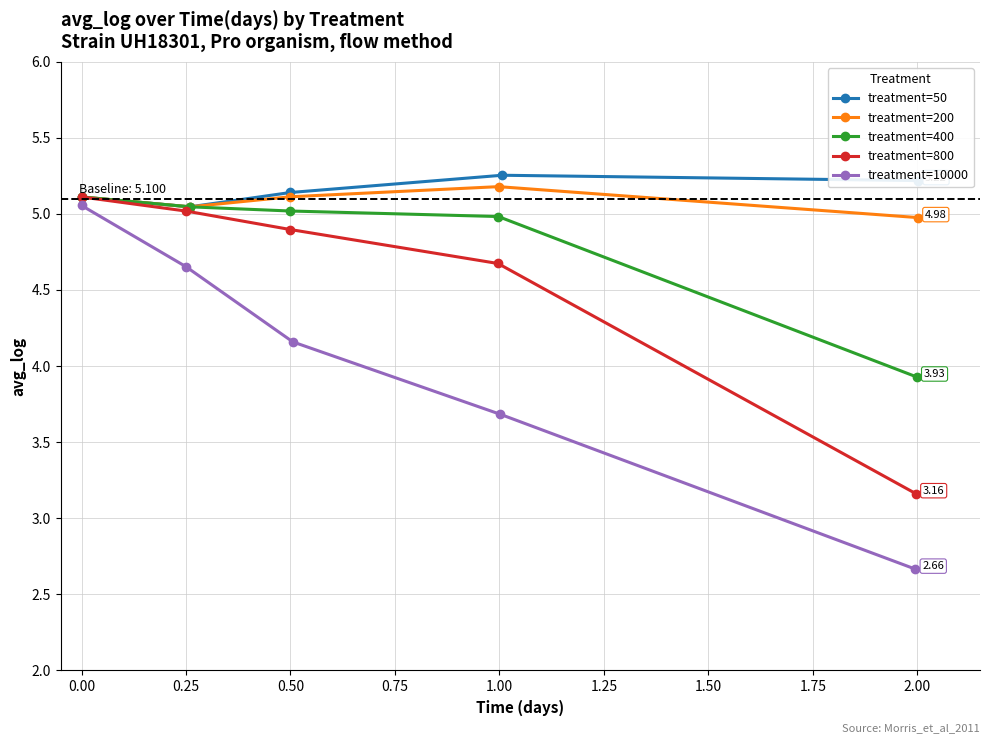

How many interior local valleys does the treatment=200 series have?

1